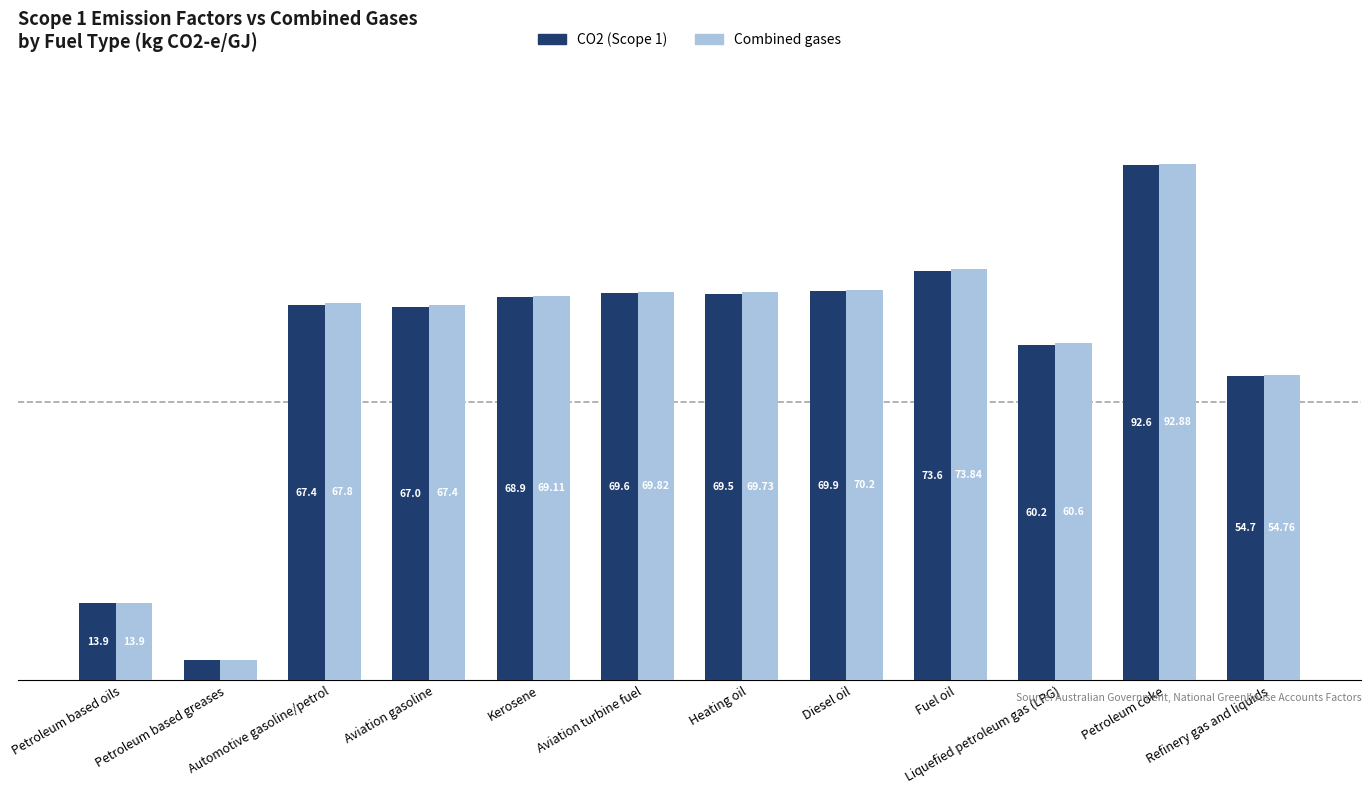

Between Petroleum based greases and Petroleum coke, which series saw the biggest shift?

Combined gases